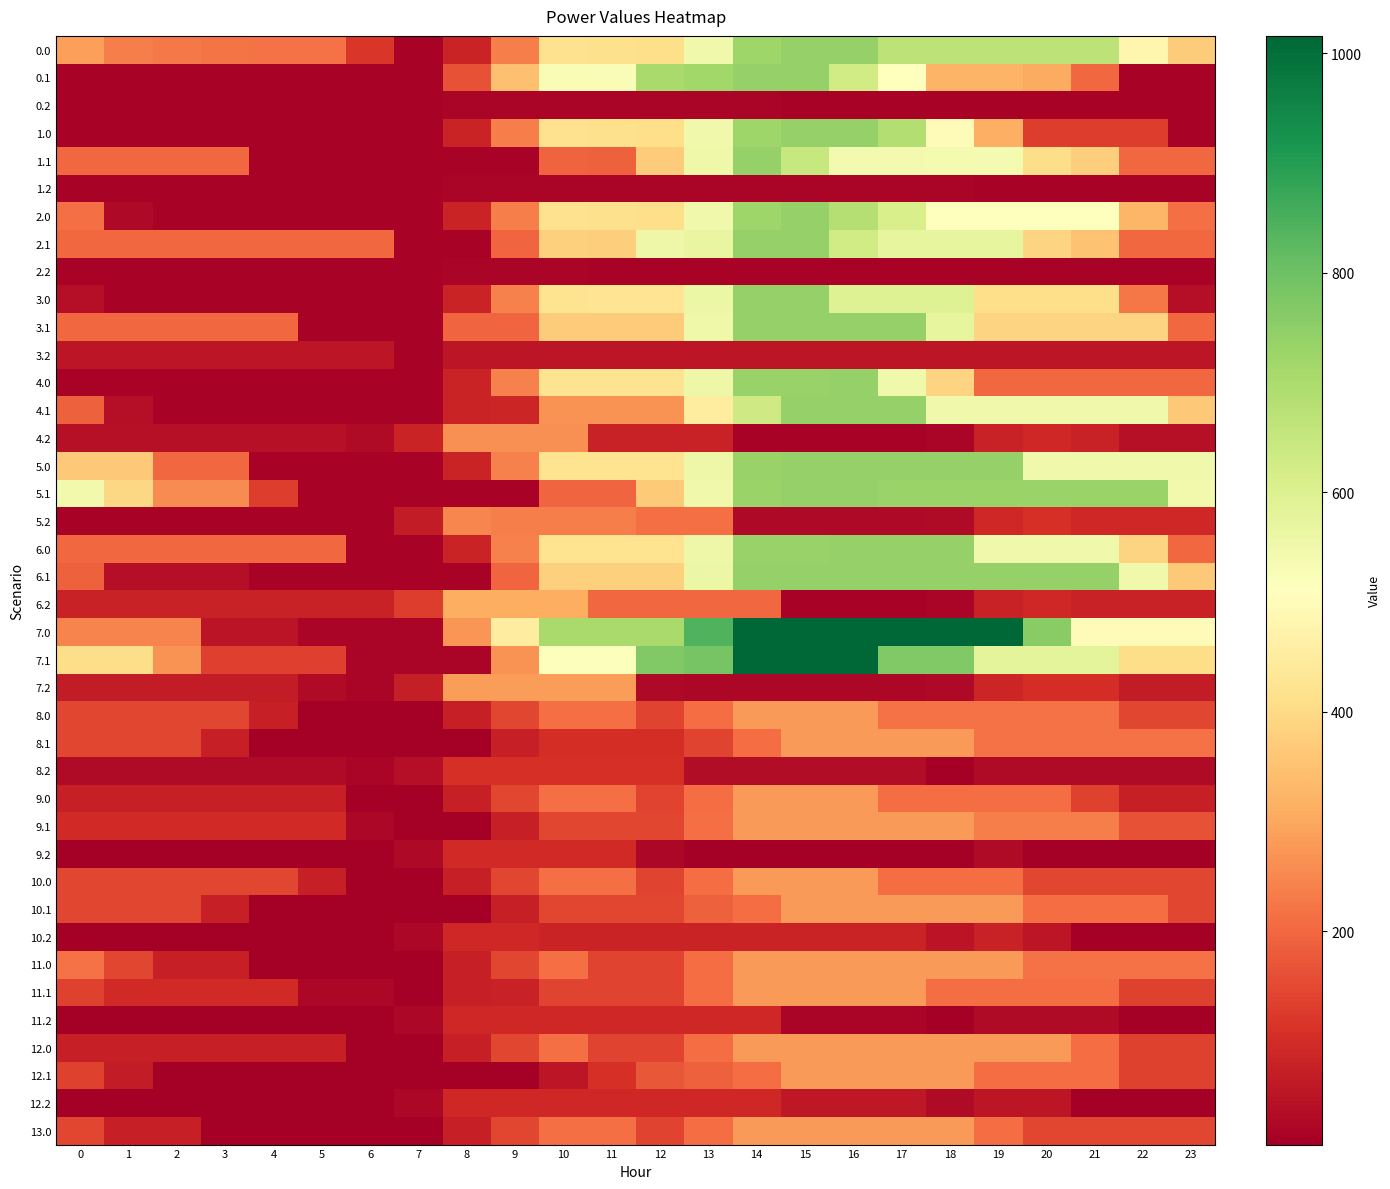

Between 22 and 14, which is larger?

14